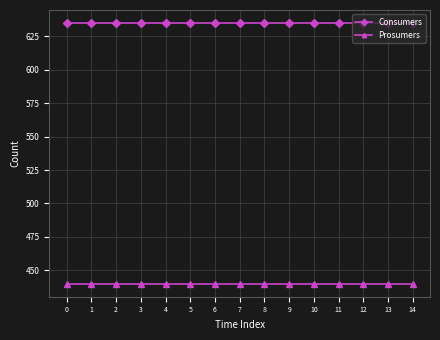

At how many categories does at least one series exceed 568?

15